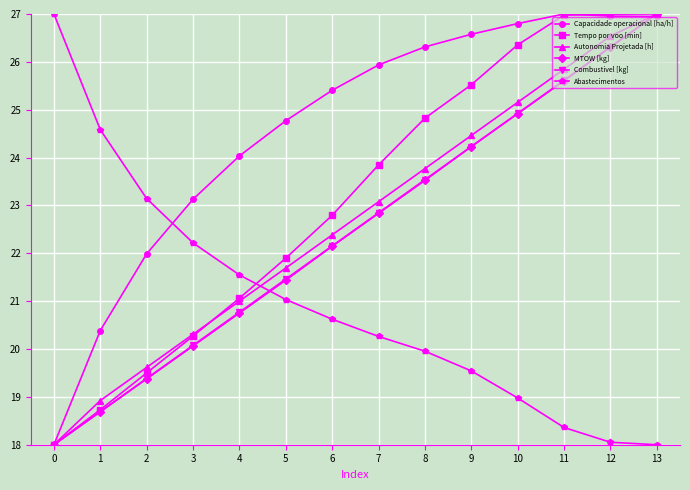

Read the Abastecimentos value at 6.

20.6